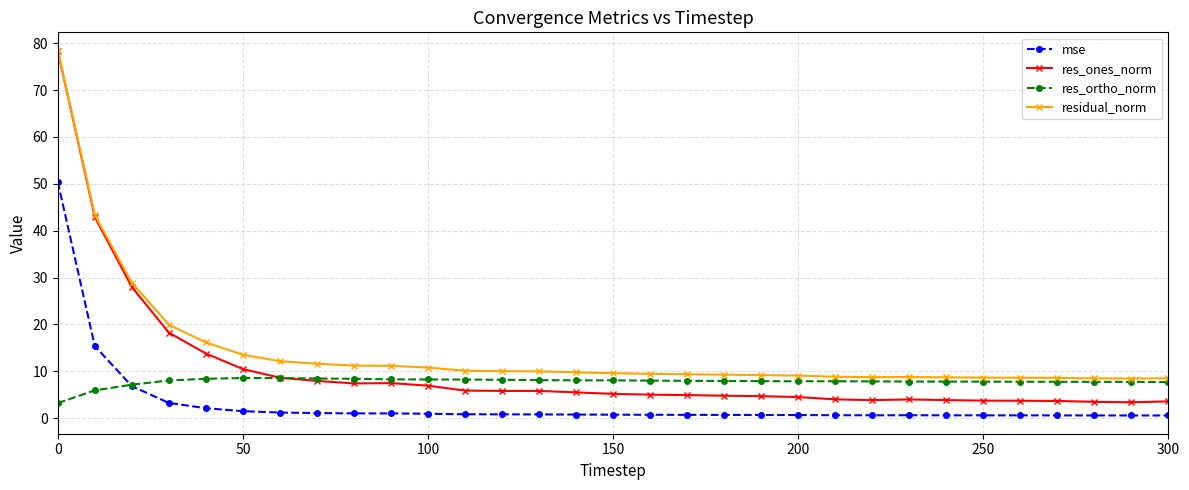

True or false: res_ones_norm and mse cross at least once.

False